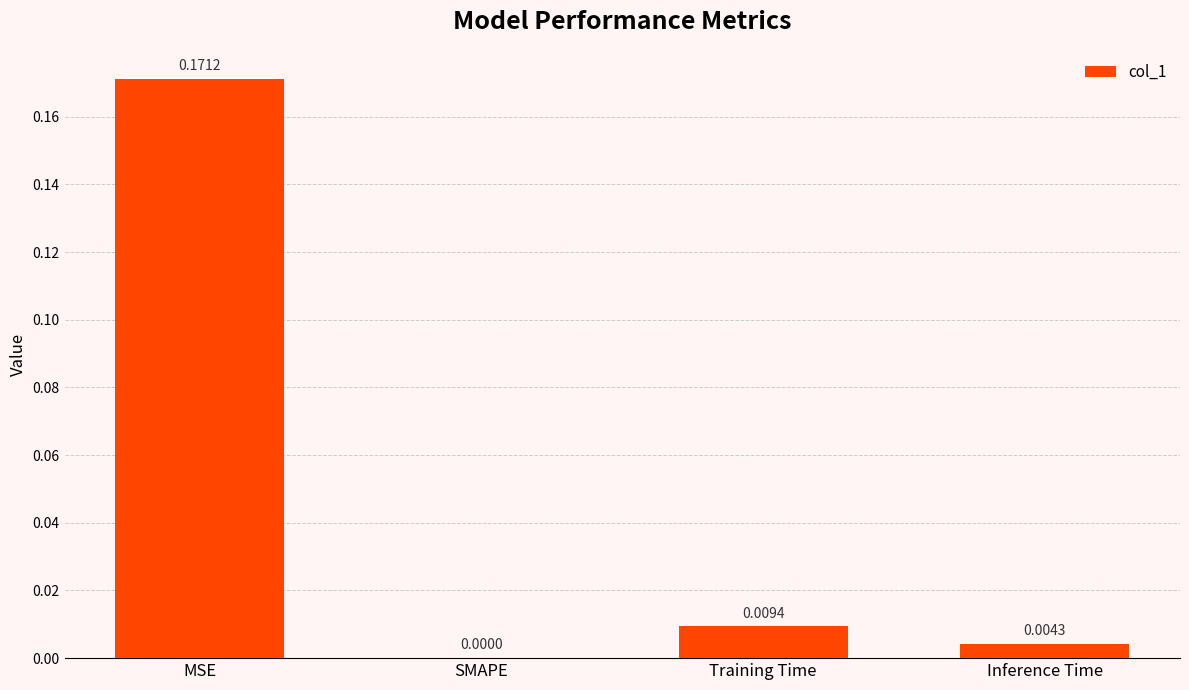

Which label corresponds to the largest value in the chart?

MSE